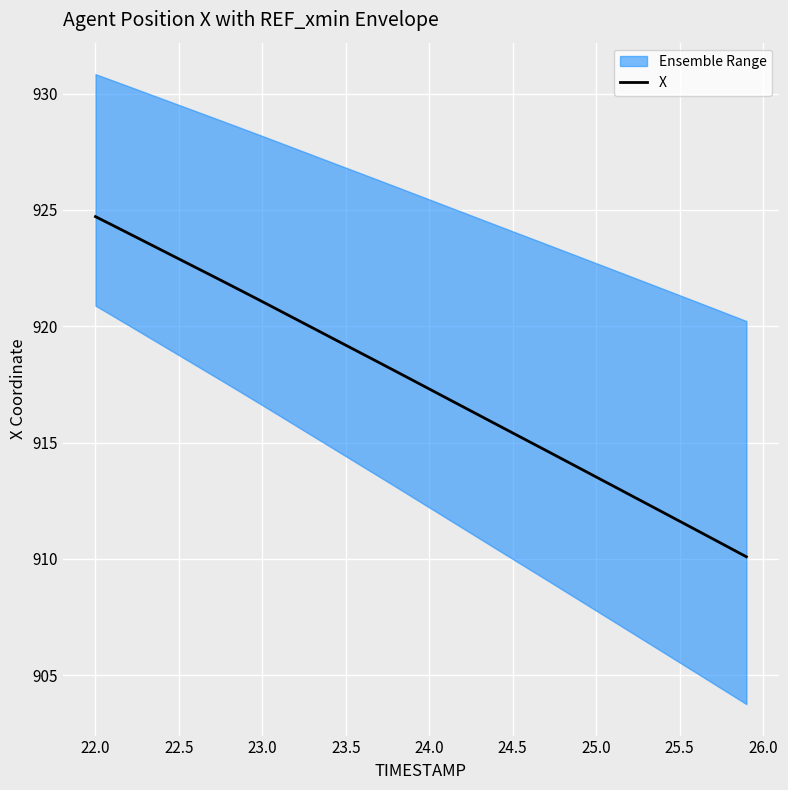

What is the highest value of the X series?

924.7